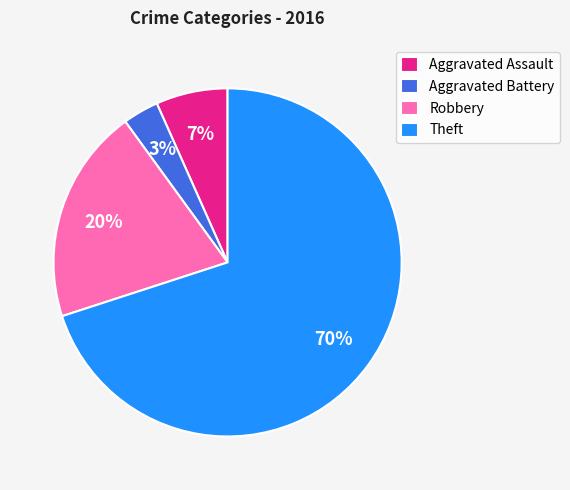

How many segments does this pie chart have?

4